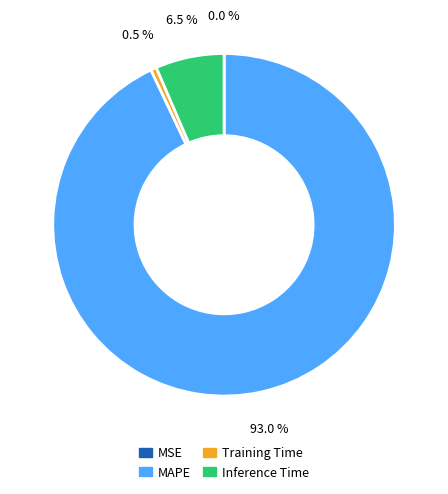

Which has a higher value, Inference Time or MAPE?

MAPE